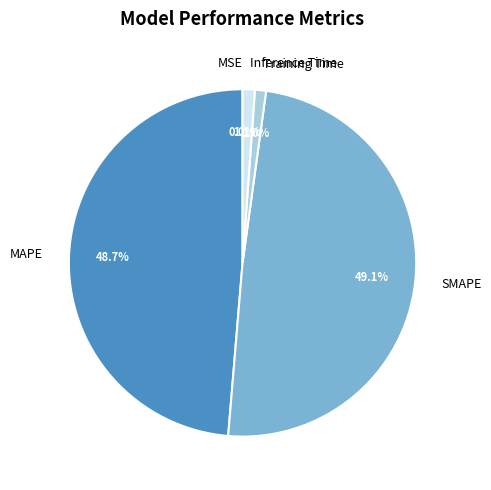

Is there a majority slice in this chart?

No